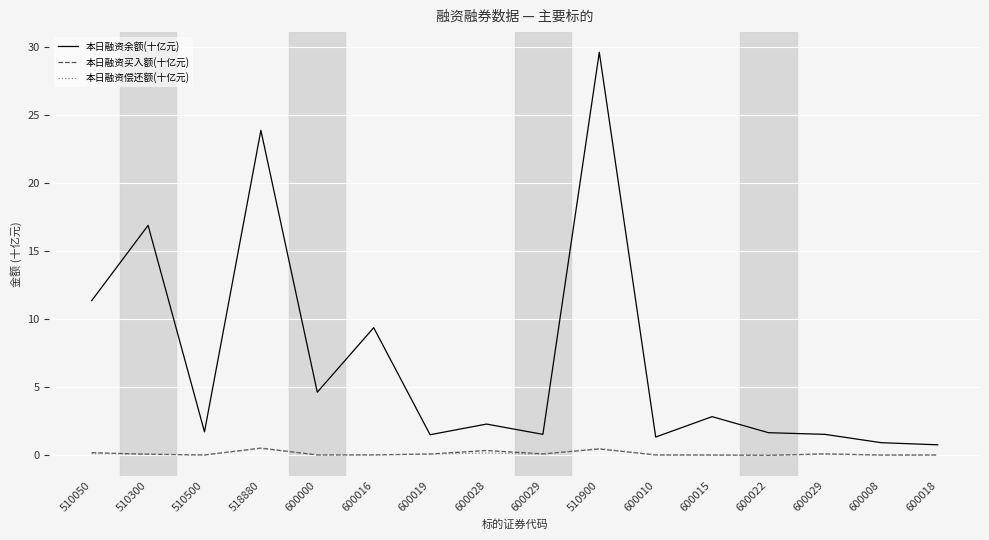

How many lines are shown in the chart?

3